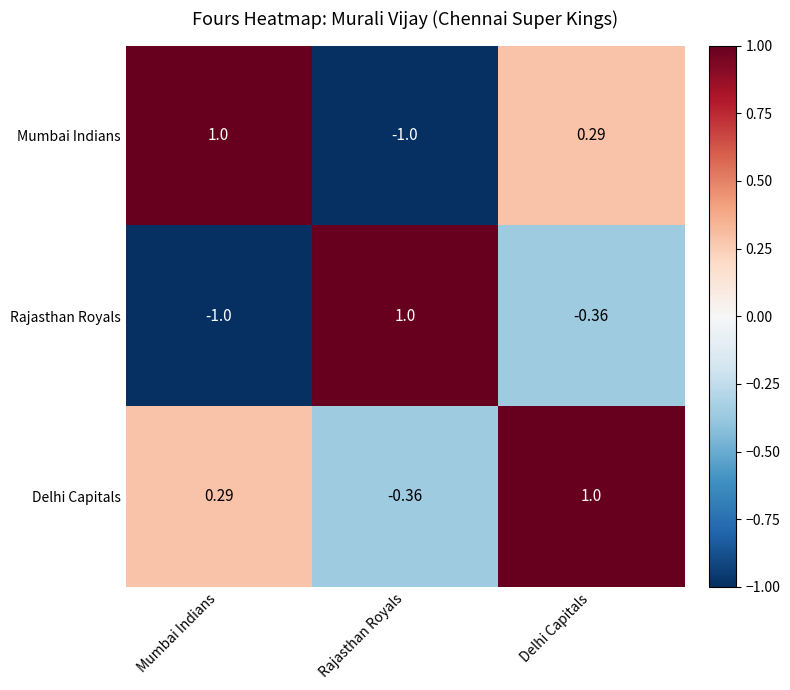

Where does the Mumbai Indians series first go above 0?

Mumbai Indians